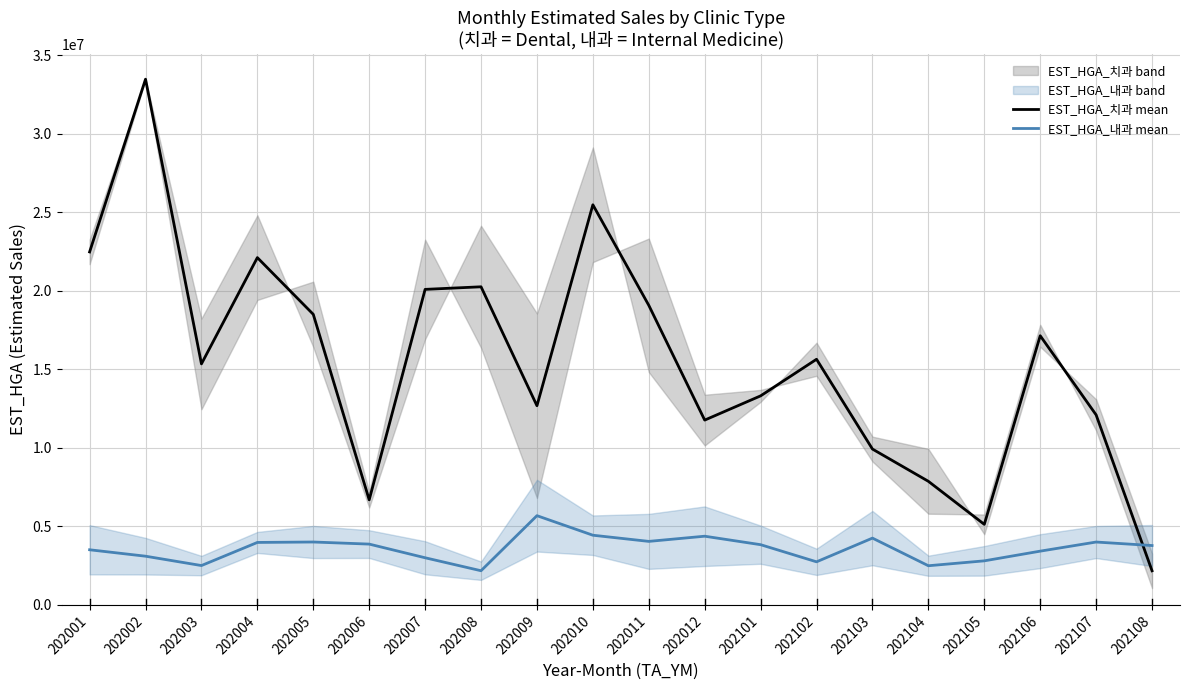

What is the value of the EST_HGA_치과 mean point at the 10th from the left?

25478838.8